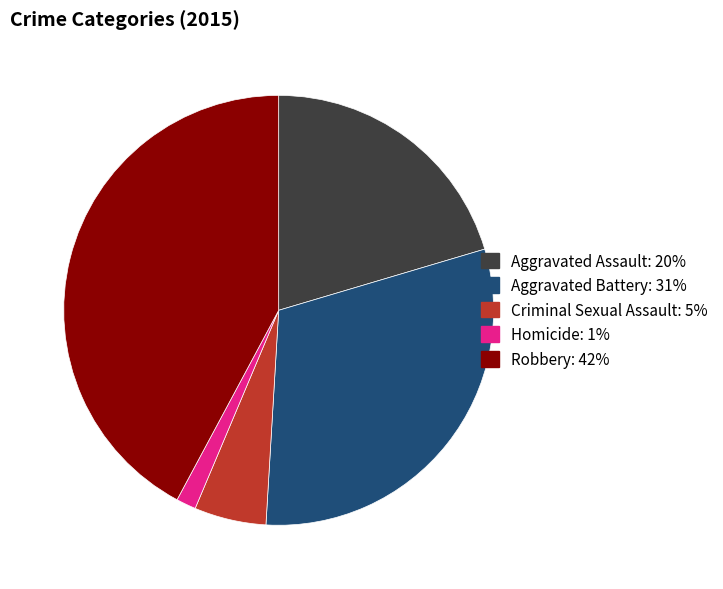

Which slice is the largest?

Robbery